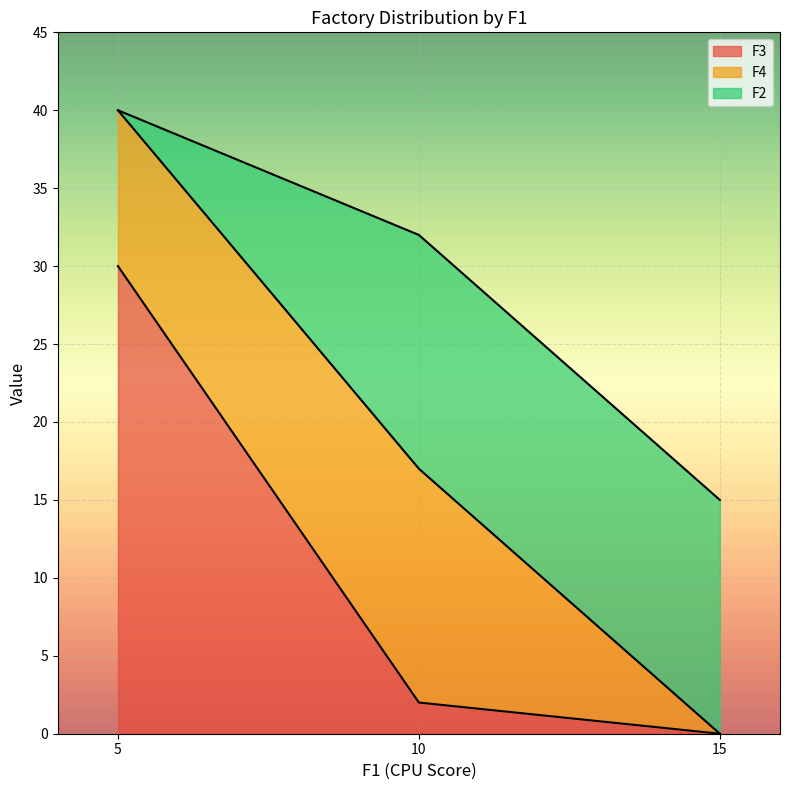

What is the average value of the F2 series?

10